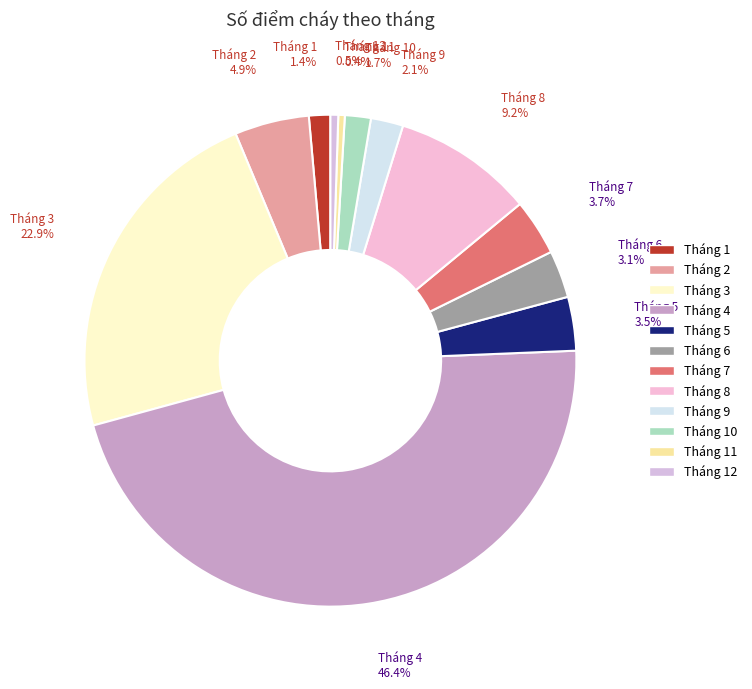

How many slices are in this pie chart?

12